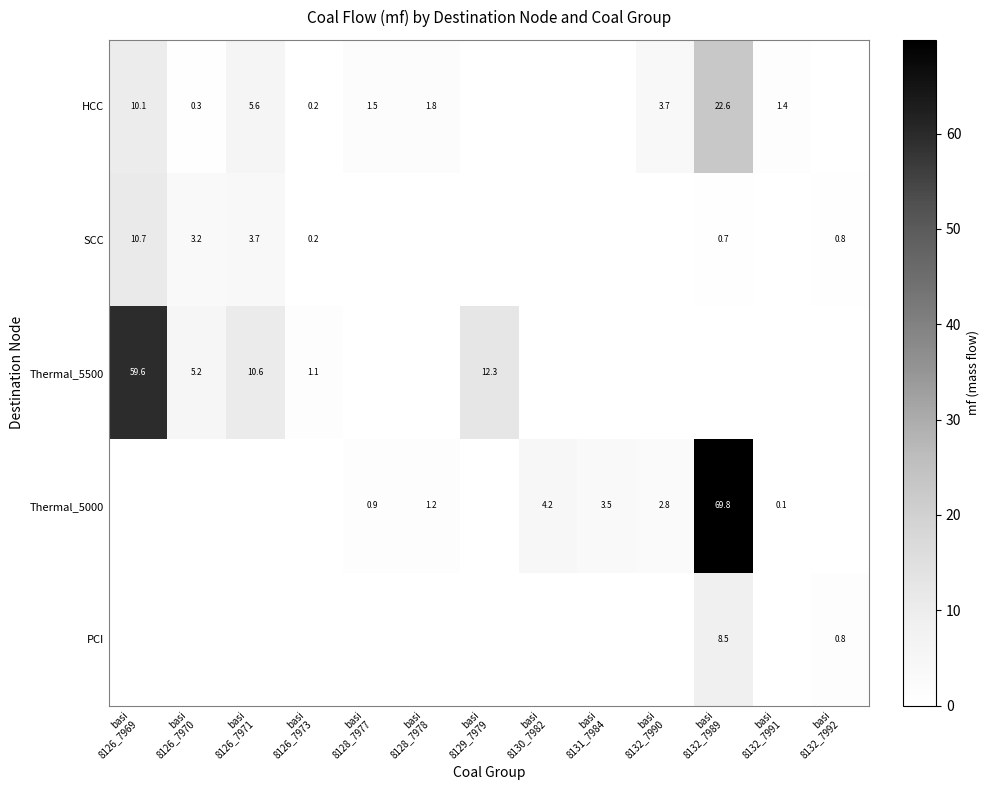

The HCC series shows 0.1 at basi 8126_7973. True or false?

False